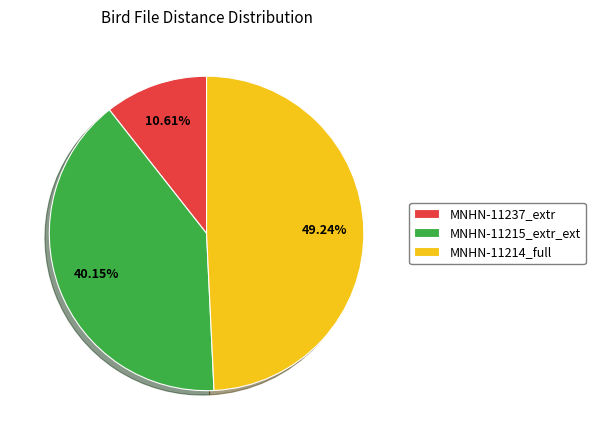

Between MNHN-11215_extr_ext and MNHN-11214_full, which is larger?

MNHN-11214_full